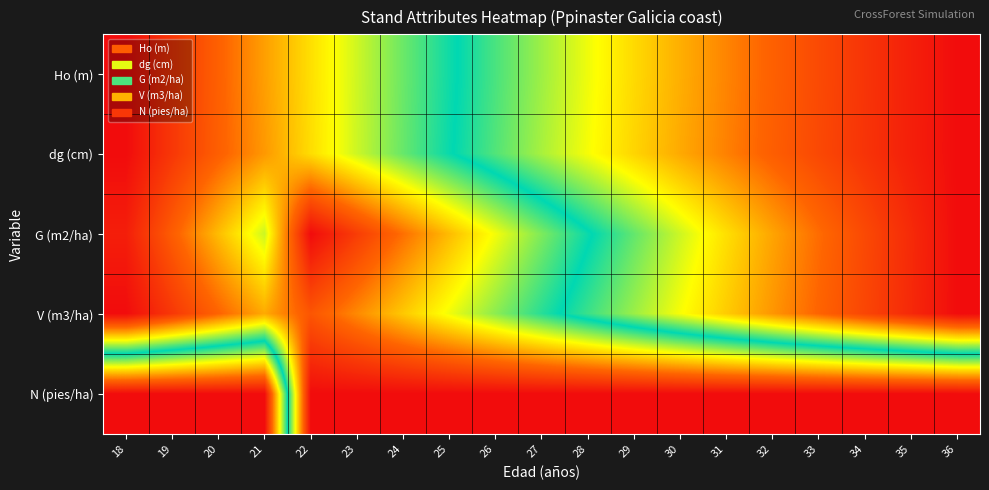

Reading left to right, extract all data points from this chart.

Ho (m): 18=0.0	19=0.1	20=0.2	21=0.2	22=0.3	23=0.4	24=0.4	25=0.5	26=0.5	27=0.6	28=0.7	29=0.7	30=0.8	31=0.8	32=0.8	33=0.9	34=0.9	35=1.0	36=1.0
dg (cm): 18=0.0	19=0.1	20=0.2	21=0.2	22=0.3	23=0.4	24=0.4	25=0.5	26=0.6	27=0.6	28=0.7	29=0.7	30=0.8	31=0.8	32=0.8	33=0.9	34=0.9	35=1.0	36=1.0
G (m2/ha): 18=0.0	19=0.2	20=0.3	21=0.4	22=0.0	23=0.1	24=0.2	25=0.3	26=0.3	27=0.4	28=0.5	29=0.6	30=0.6	31=0.7	32=0.8	33=0.8	34=0.9	35=0.9	36=1.0
V (m3/ha): 18=0.0	19=0.1	20=0.2	21=0.2	22=0.1	23=0.2	24=0.3	25=0.3	26=0.4	27=0.5	28=0.5	29=0.6	30=0.7	31=0.7	32=0.8	33=0.8	34=0.9	35=0.9	36=1.0
N (pies/ha): 18=1.0	19=1.0	20=1.0	21=1.0	22=0.0	23=0.0	24=0.0	25=0.0	26=0.0	27=0.0	28=0.0	29=0.0	30=0.0	31=0.0	32=0.0	33=0.0	34=0.0	35=0.0	36=0.0